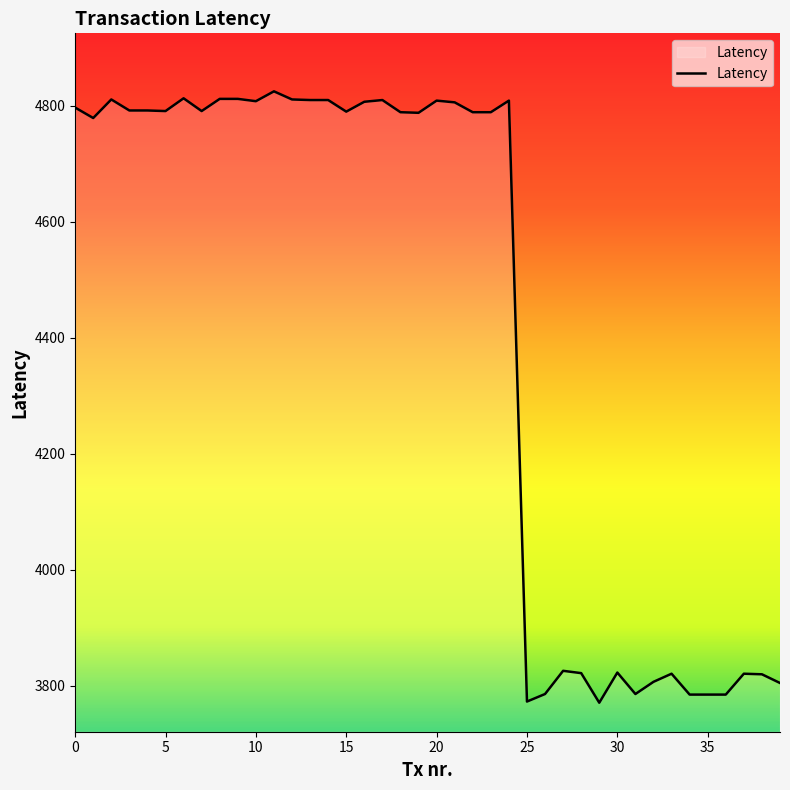

What is the difference between the maximum and minimum values?

1054